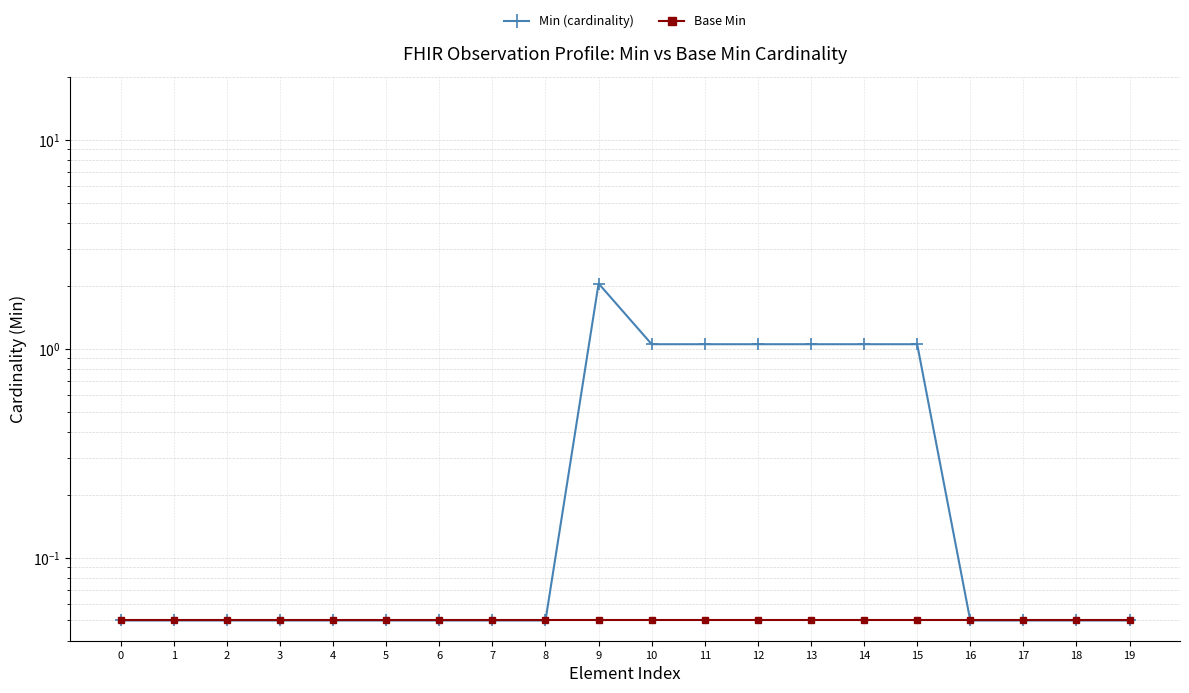

Is it true that Min (cardinality) equals 0.1 at 16?

False